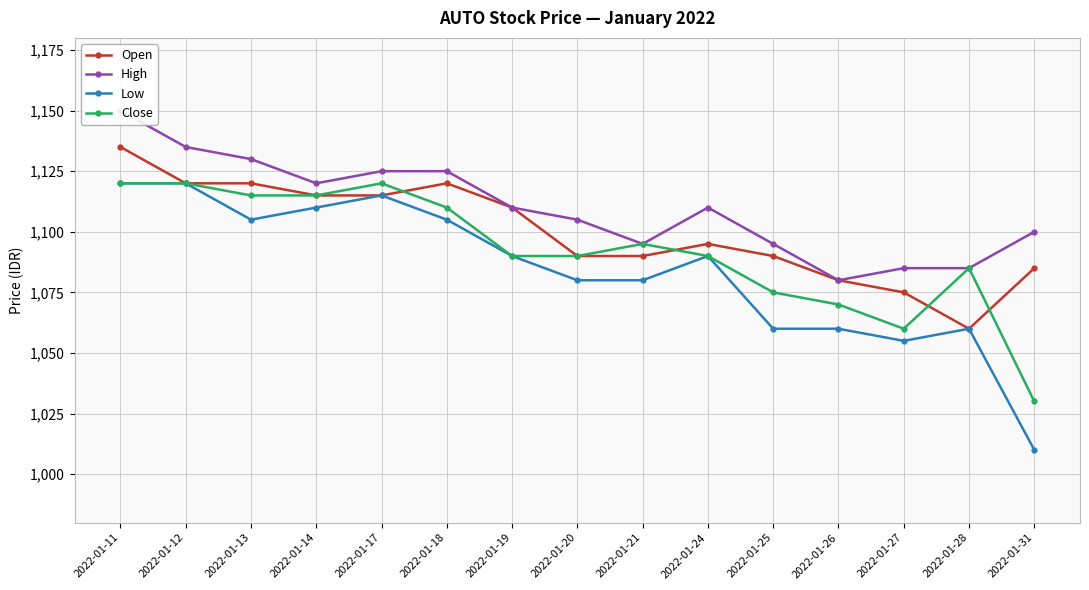

True or false: Open has a value of 621 at 2022-01-17.

False